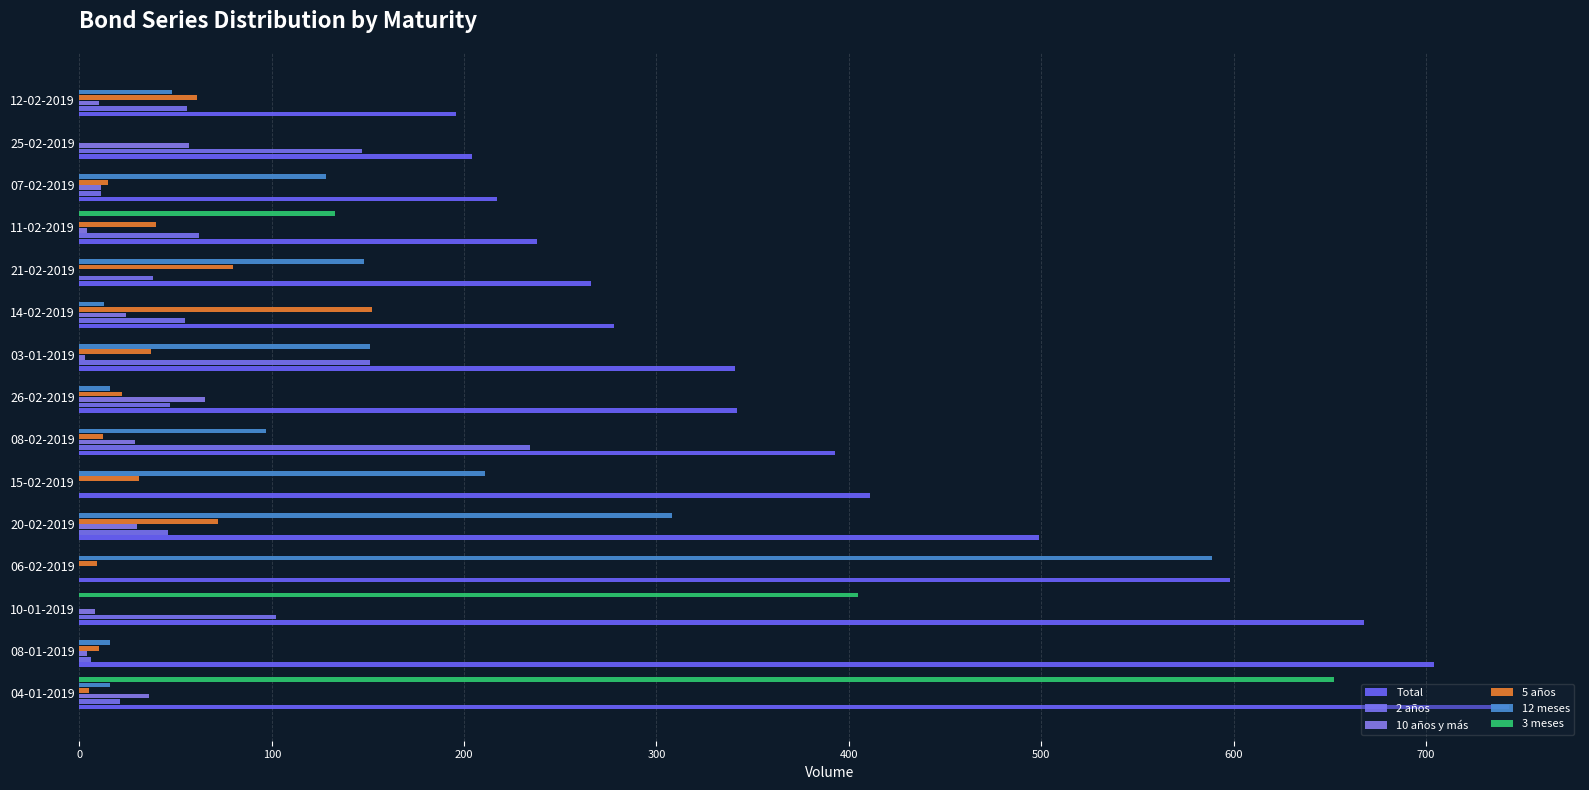

How many data points does each series have?

15